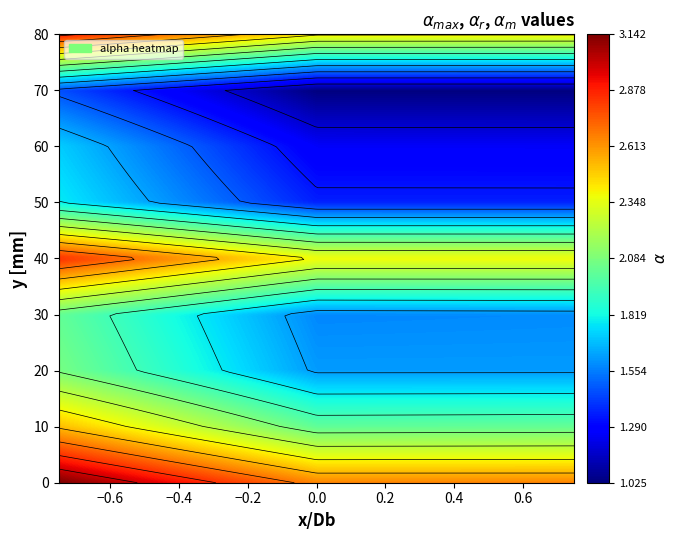

True or false: 4 has a value of 2.8 at alpha_max_vals.

True